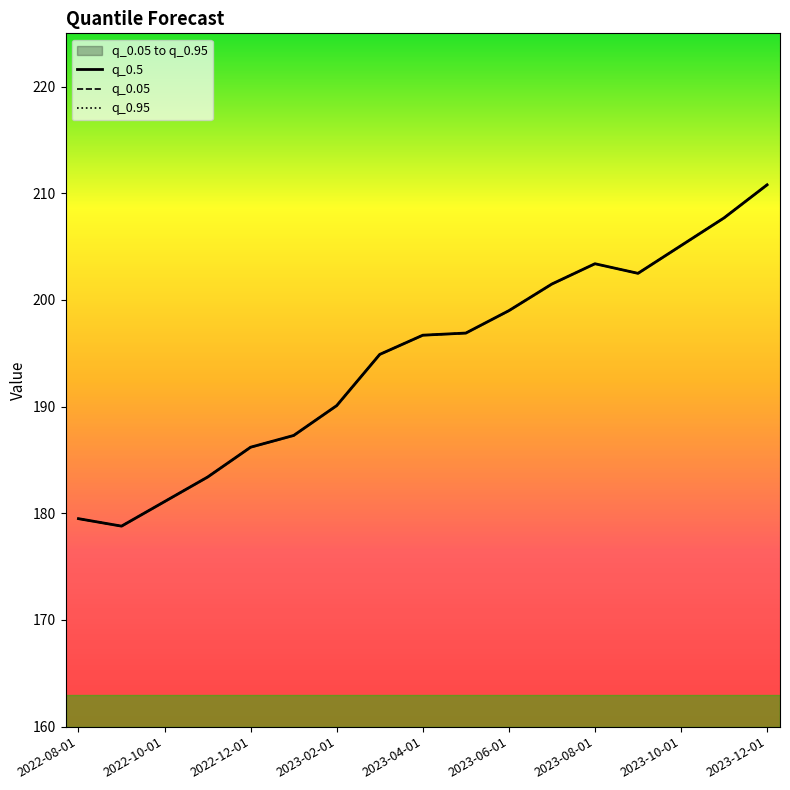

How many interior local peaks does the q_0.5 series have?

1